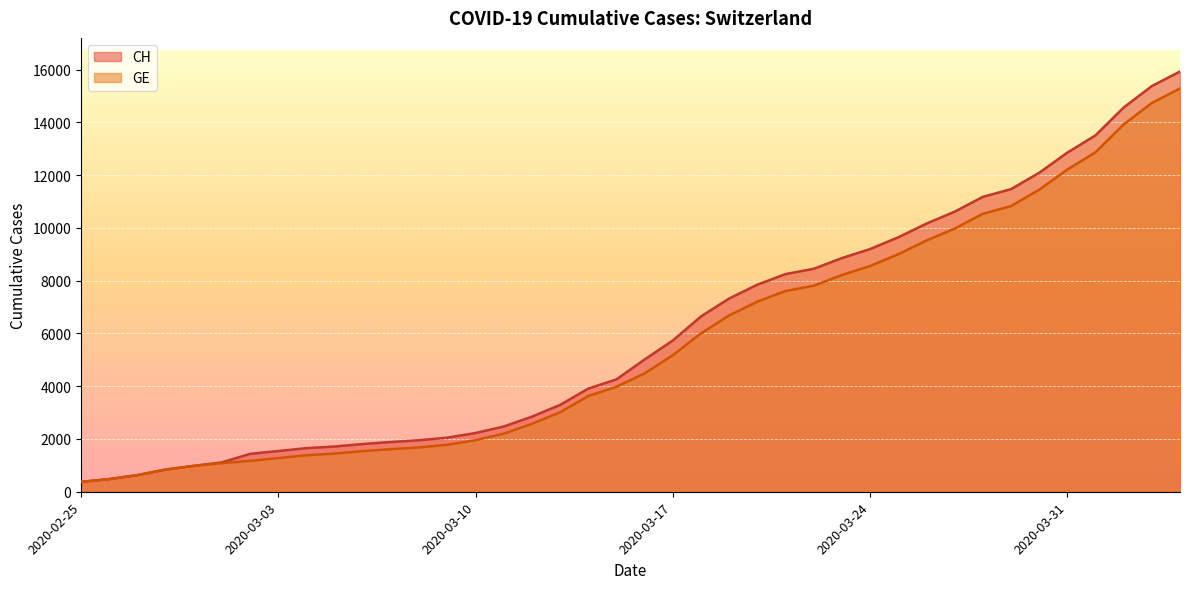

Reading left to right, what are all the values shown in this chart?

CH: 375	479	630	840	981	1113	1436	1544	1652	1715	1809	1885	1952	2051	2226	2472	2845	3291	3908	4259	5012	5731	6644	7323	7847	8249	8449	8855	9196	9642	10162	10613	11175	11467	12086	12852	13505	14561	15375	15926
GE: 375	479	630	840	981	1083	1171	1278	1384	1447	1538	1614	1681	1780	1955	2201	2574	3010	3627	3978	4485	5174	6002	6681	7205	7607	7807	8213	8554	9000	9520	9971	10533	10825	11444	12210	12863	13919	14733	15284